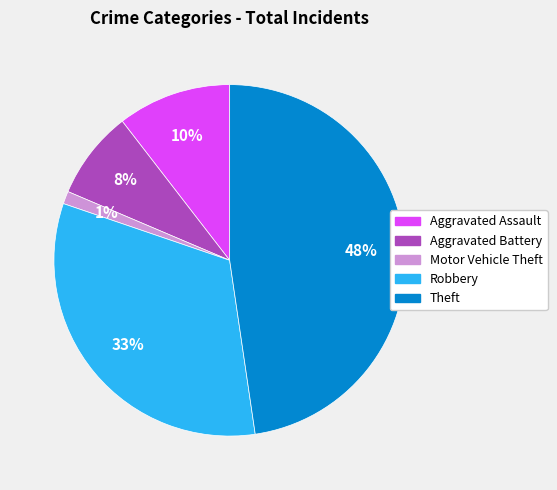

Does any single category account for the majority?

No